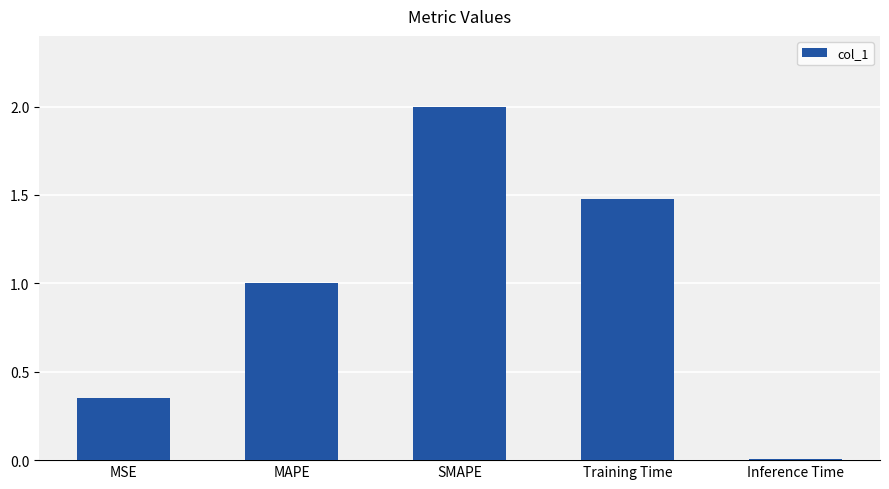

Is it true that the value at SMAPE is 2.0?

True